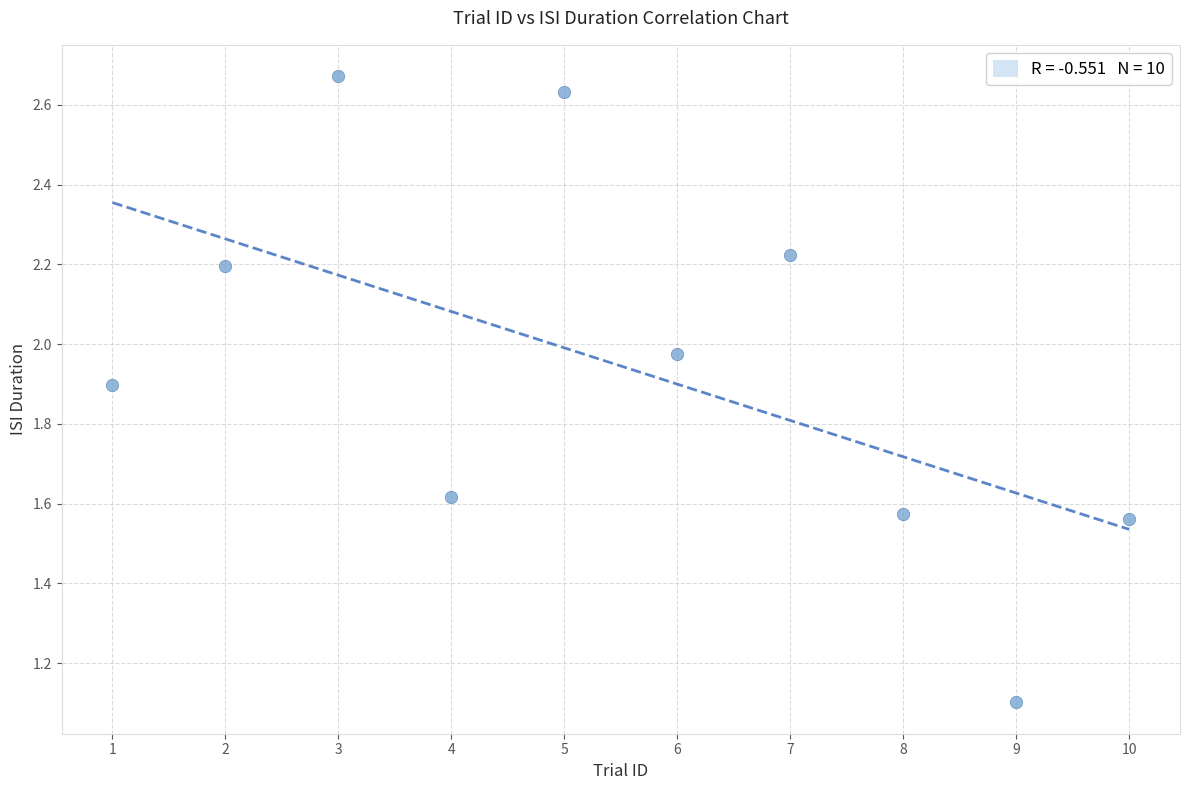

What is the range of X values (max minus min)?

9.0